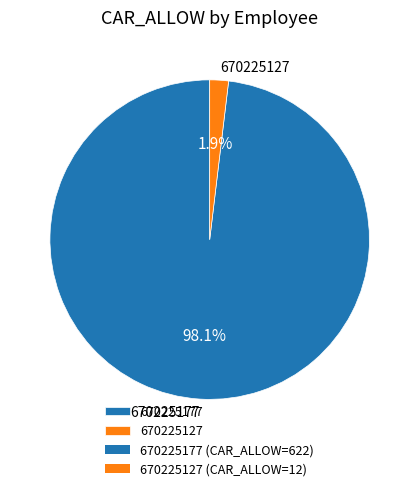

To the nearest percent, what portion does 670225177 represent?

98%